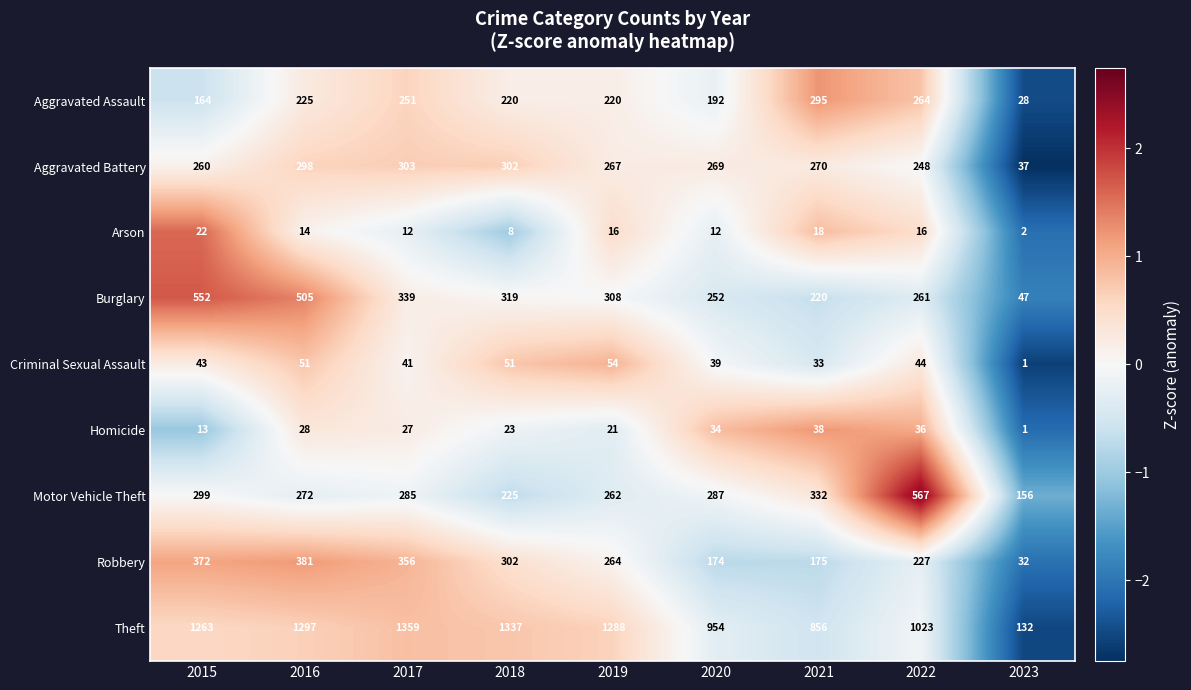

What value does the Homicide series have at 2018, to the nearest 10?

20